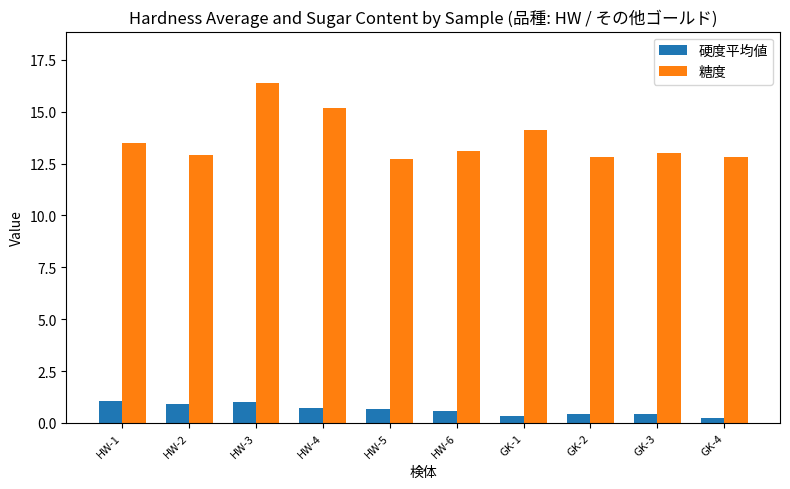

Which category has the highest value across all series?

HW-3